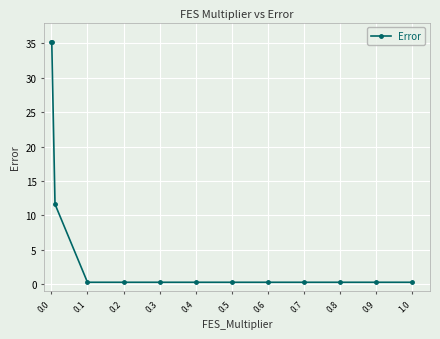

How many lines are shown in the chart?

1